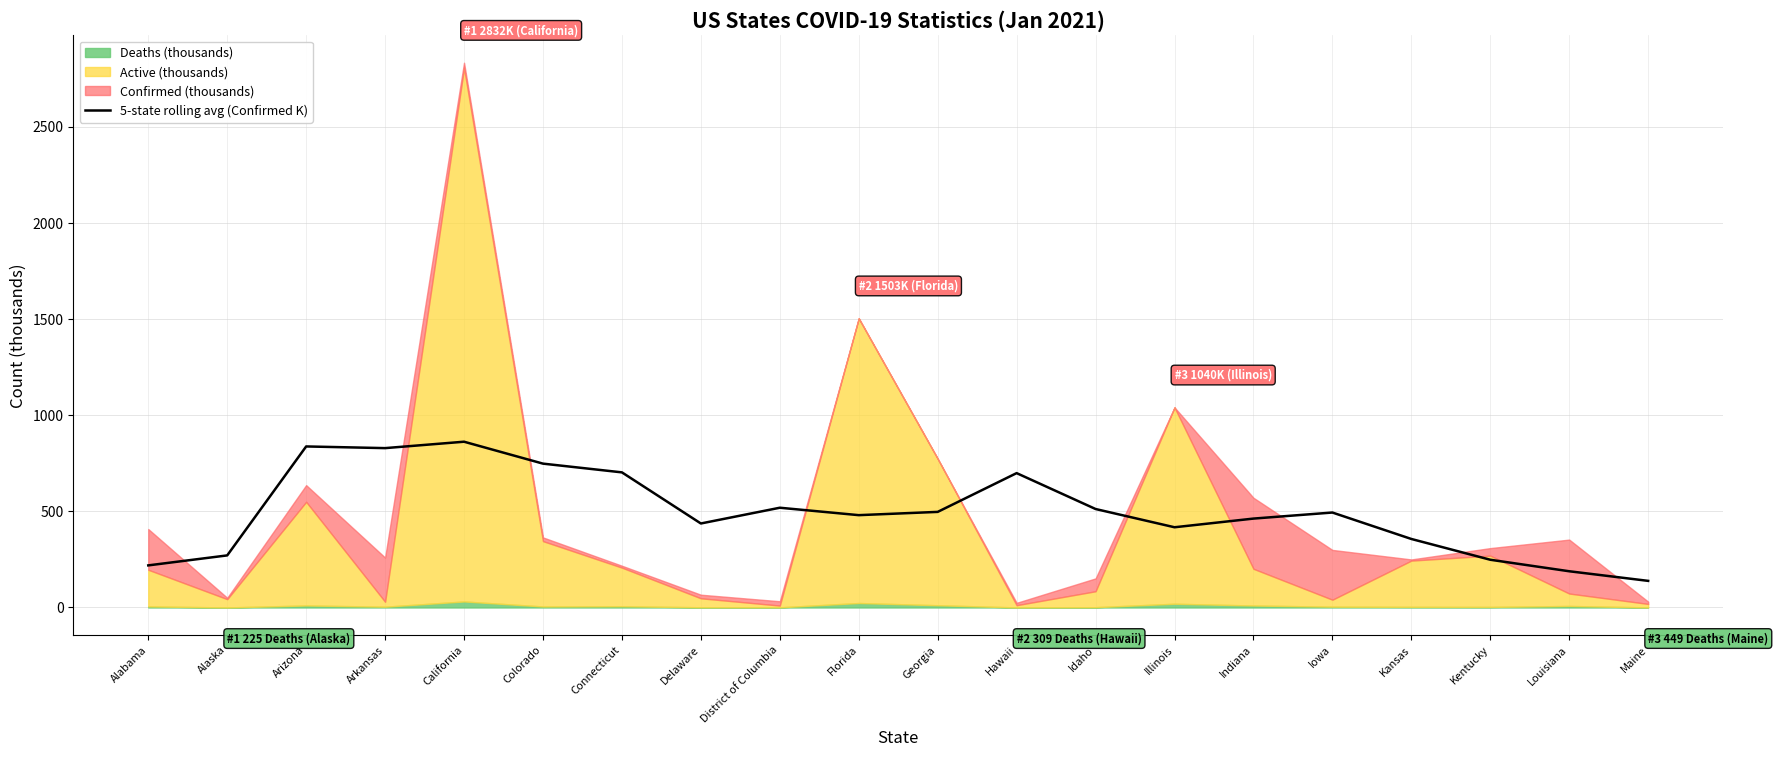

What is the lowest value of the 5-state rolling avg (Confirmed K) series?

138.4